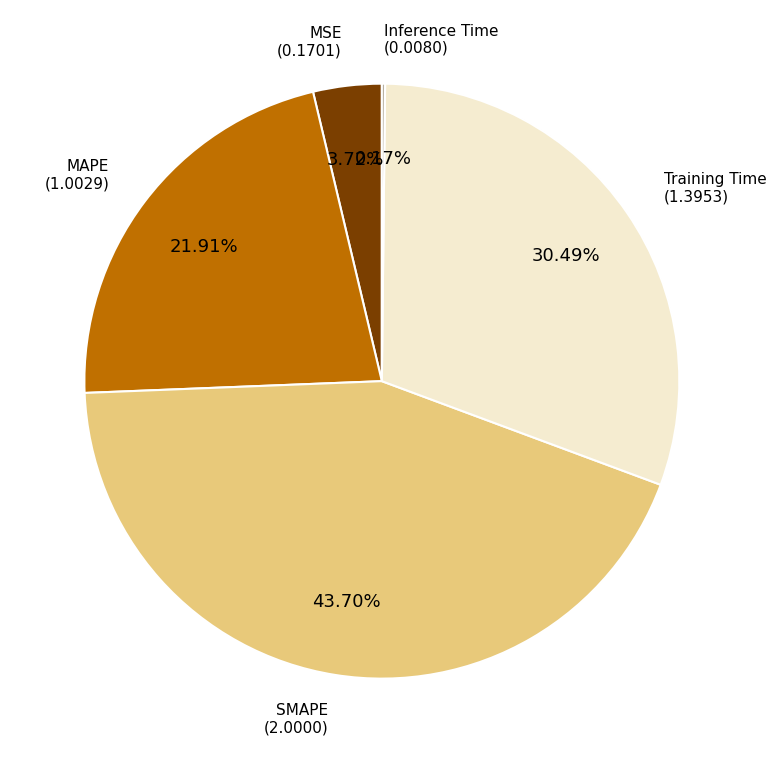

To the nearest percent, what portion does MSE represent?

4%